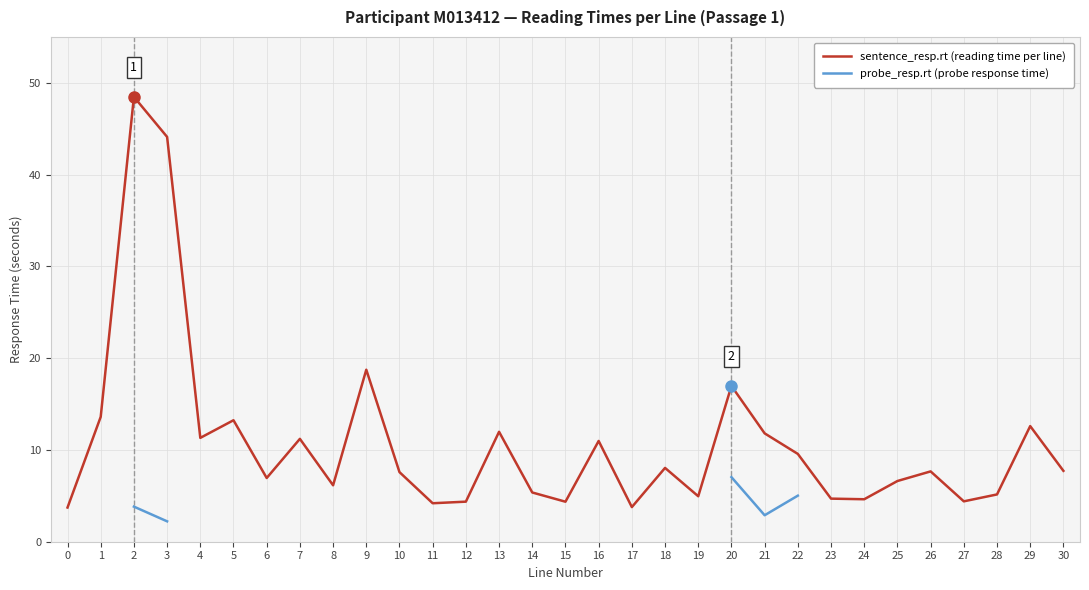

True or false: sentence_resp.rt (reading time per line) and probe_resp.rt (probe response time) intersect in this chart.

False